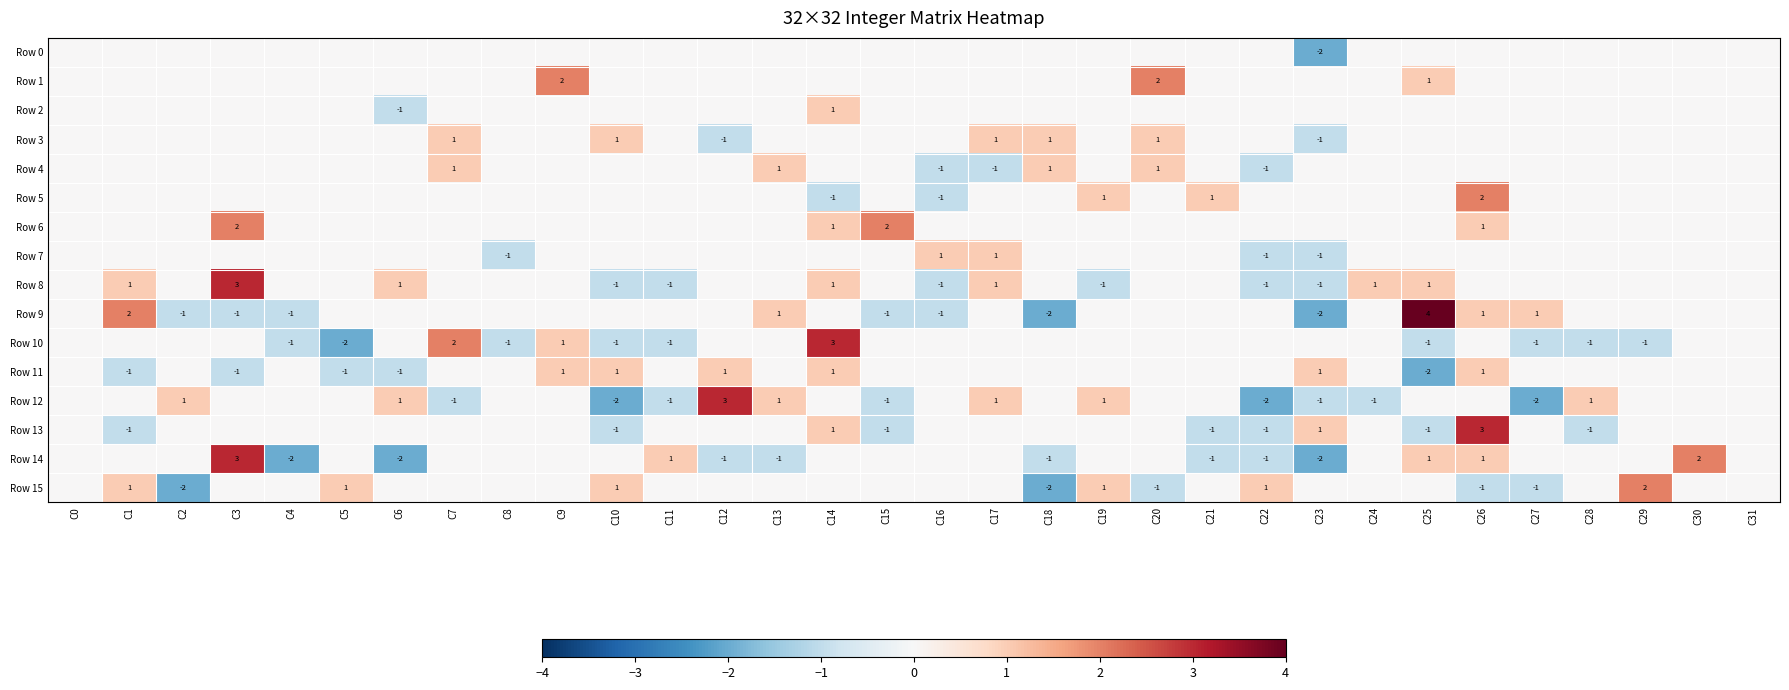

True or false: Row 8 has a value of 3 at C3.

True